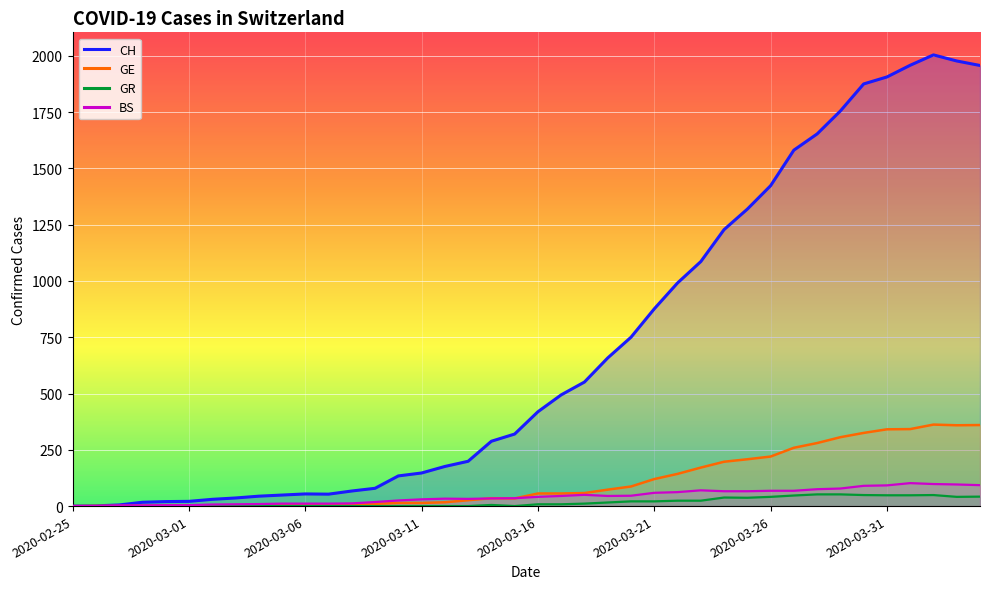

What is the average value of the BS series?

42